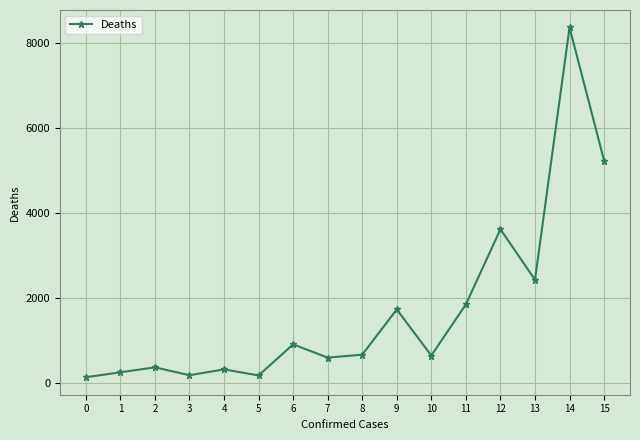

What is the change in value from 11 to 15?

+3382